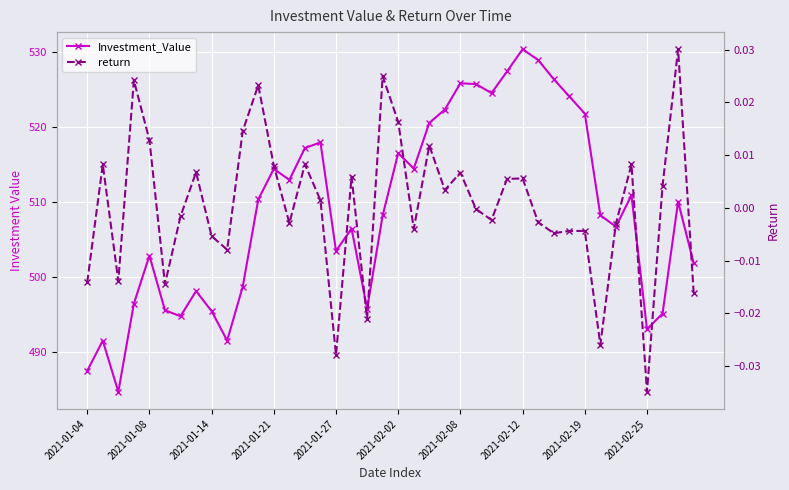

The value of Investment_Value at 2021-01-08 is 259.9. True or false?

False